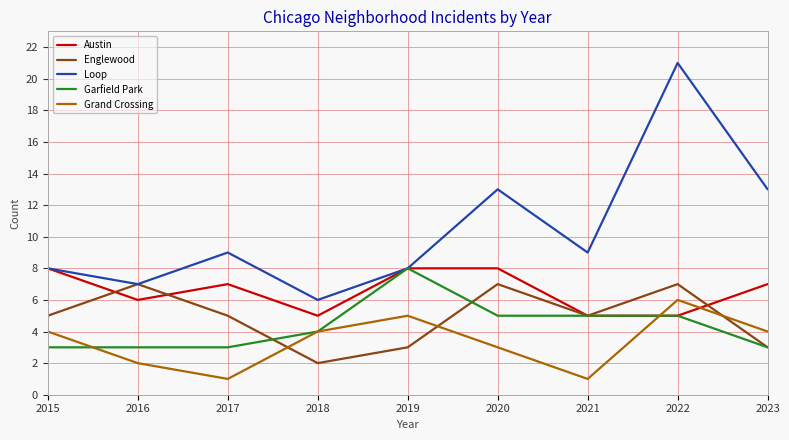

What is the difference between the highest and lowest values at 2021?

8